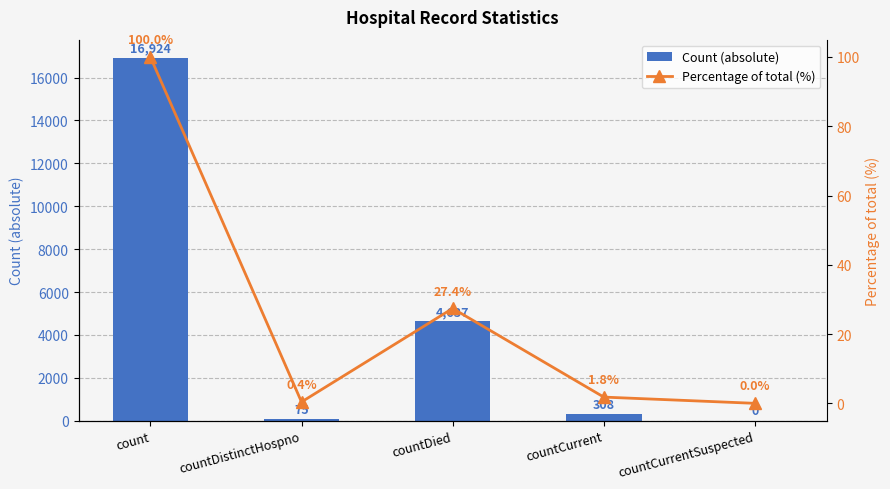

What is the difference between the maximum and minimum values in the Count (absolute) series?

16924.0